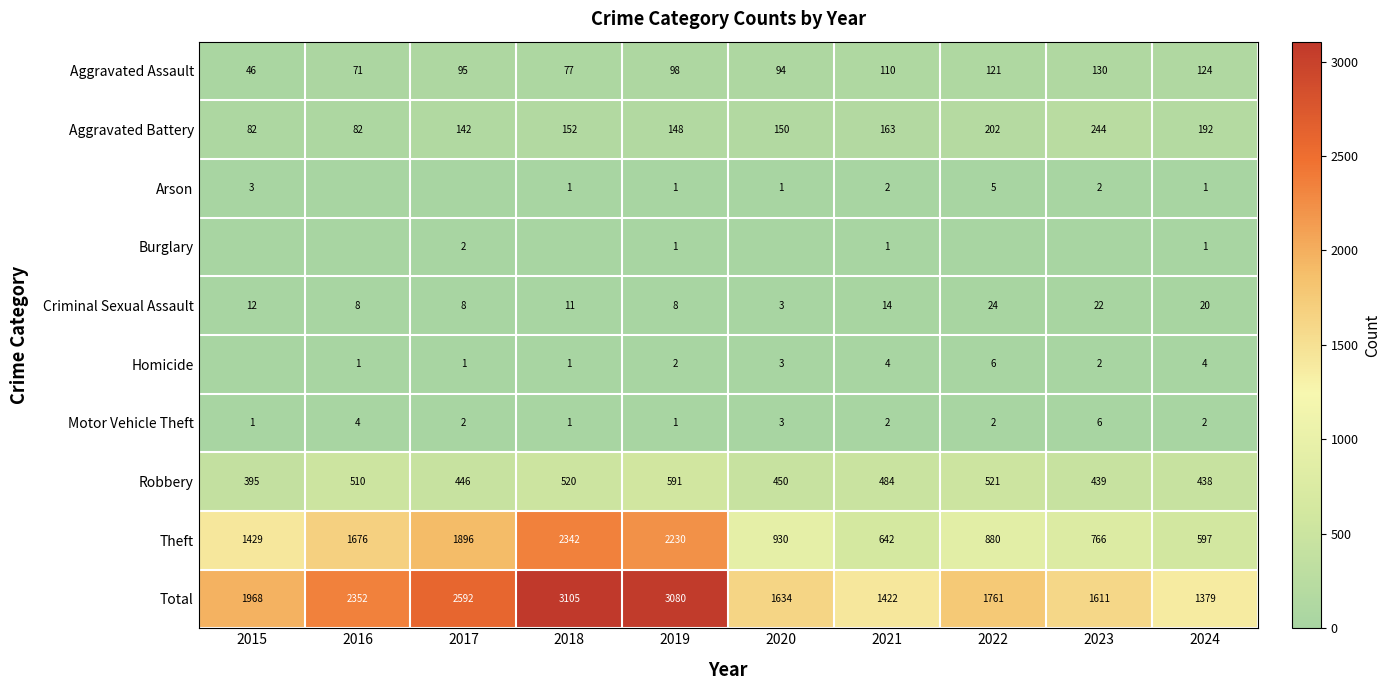

What is the maximum value for Aggravated Assault?

130